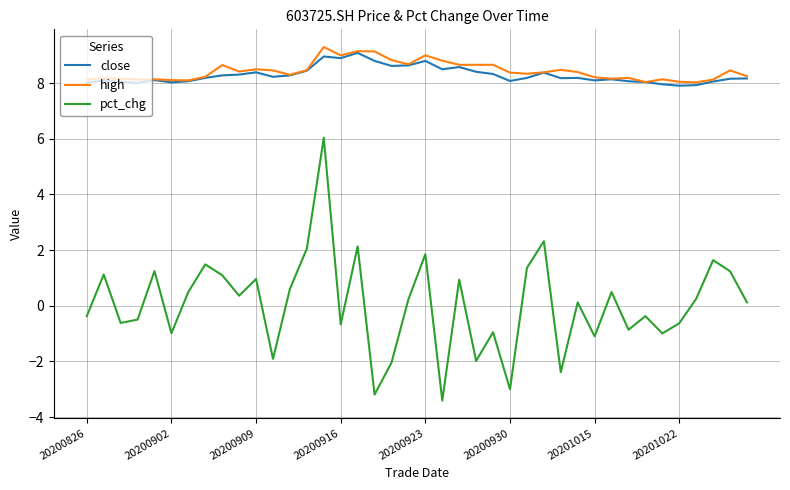

True or false: close and pct_chg cross at least once.

False